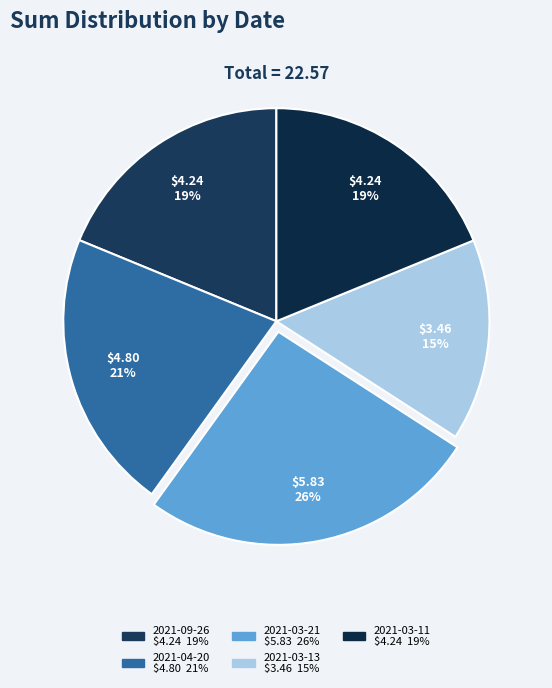

True or false: 2021-03-21 accounts for 26% of the total.

True